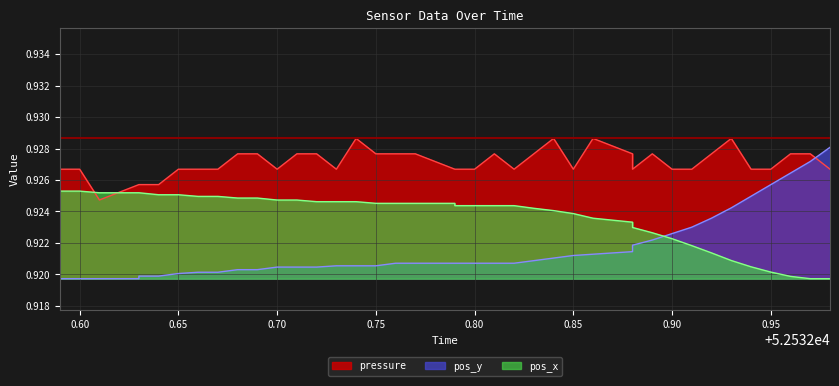

What is the value of the pos_y point at the 15th from the left?

0.9